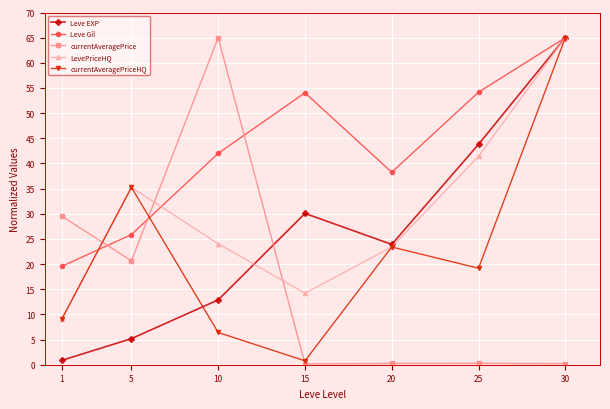

What is the approximate value of LevePriceHQ at 15?

14.2